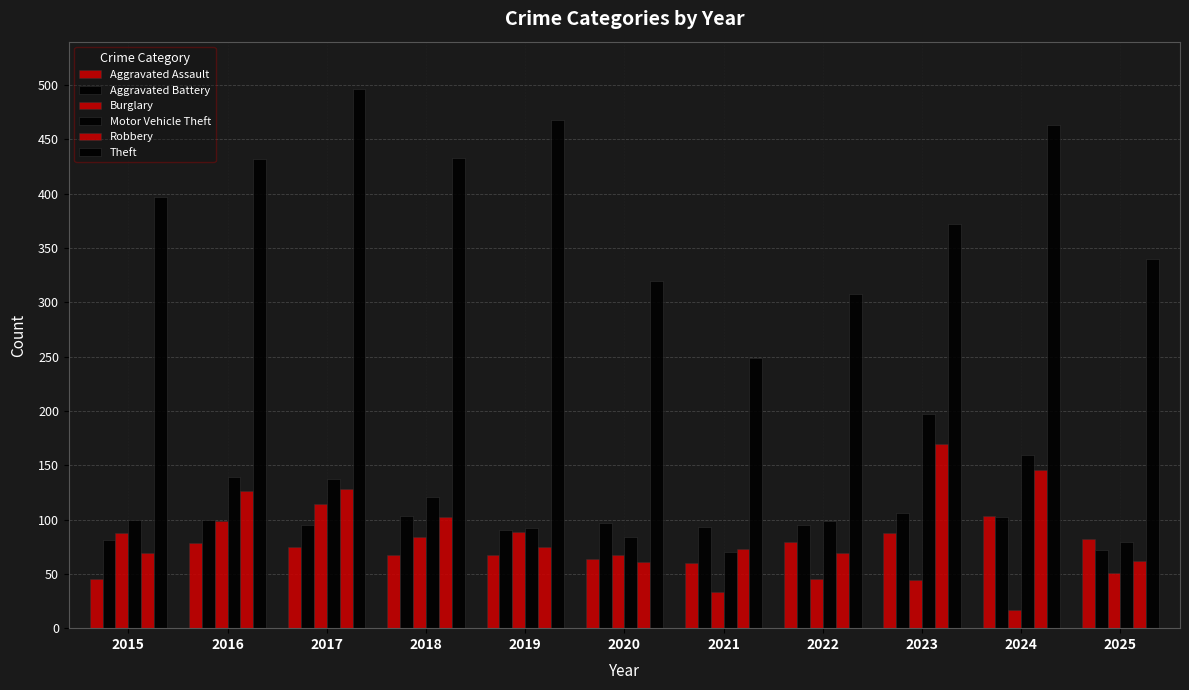

Which category has the lowest value in the Burglary series?

2024